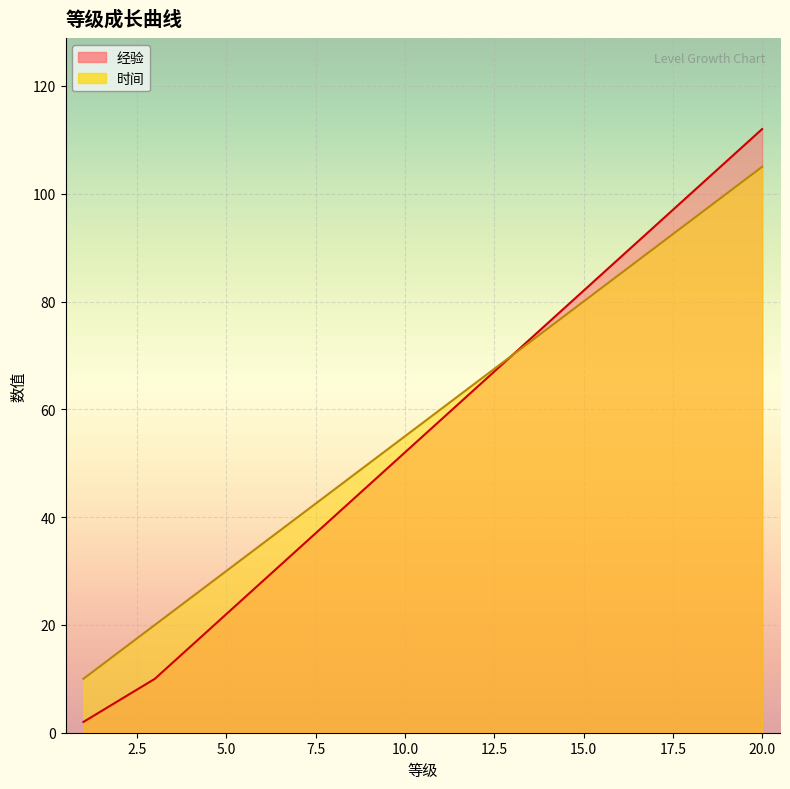

What is the difference between the maximum and second lowest values in the 经验 series?

106